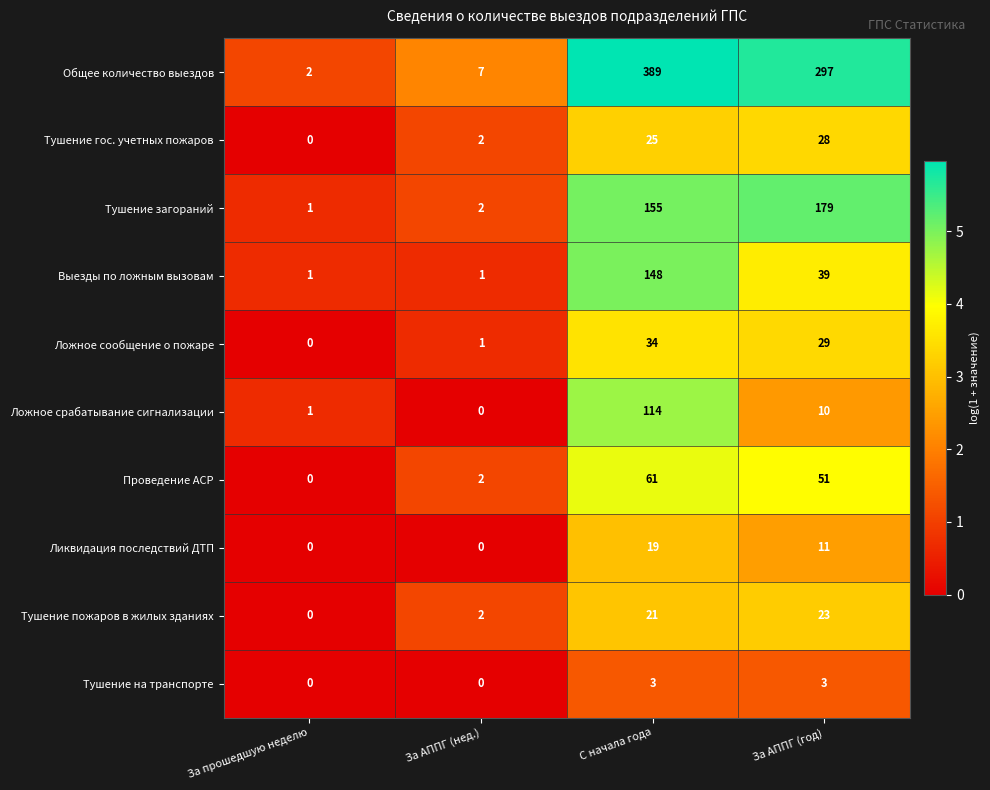

What is the difference between the highest and lowest values at С начала года?

386